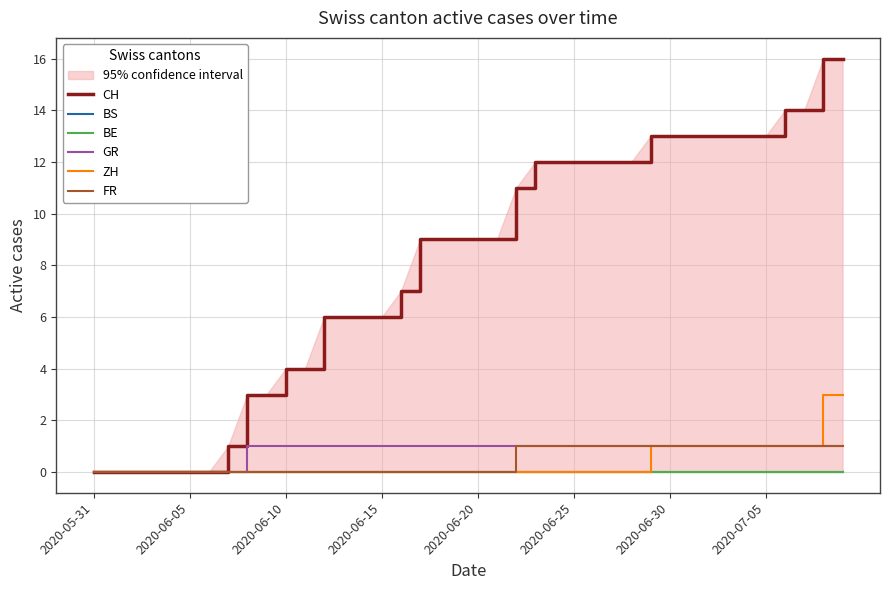

True or false: FR has more than 0 interior local peaks.

False